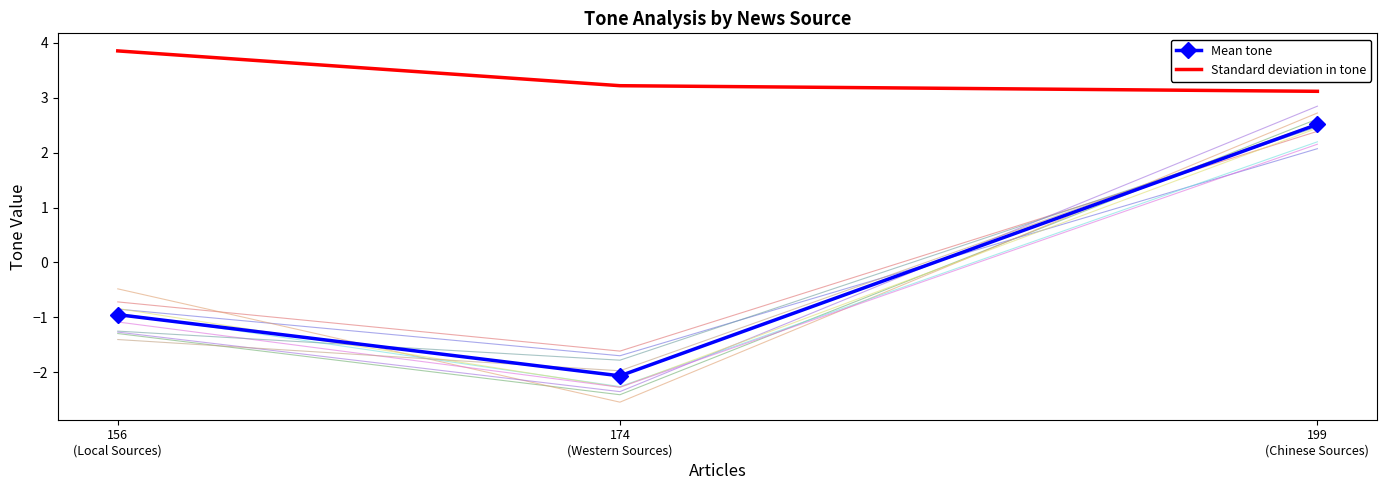

True or false: Mean tone has a value of -1.0 at 174
(Western Sources).

False